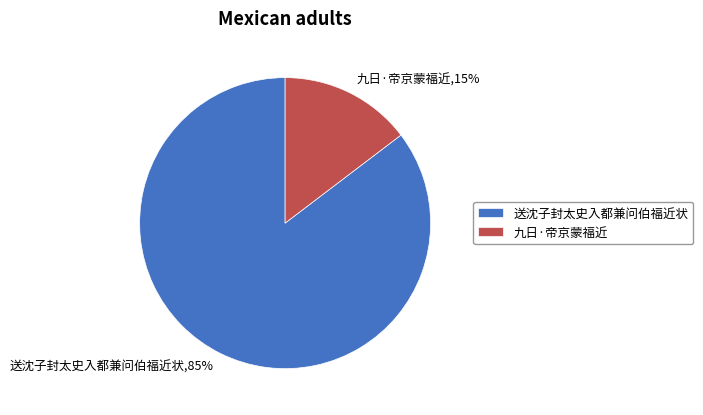

To the nearest percent, what portion does 九日·帝京蒙福近 represent?

15%